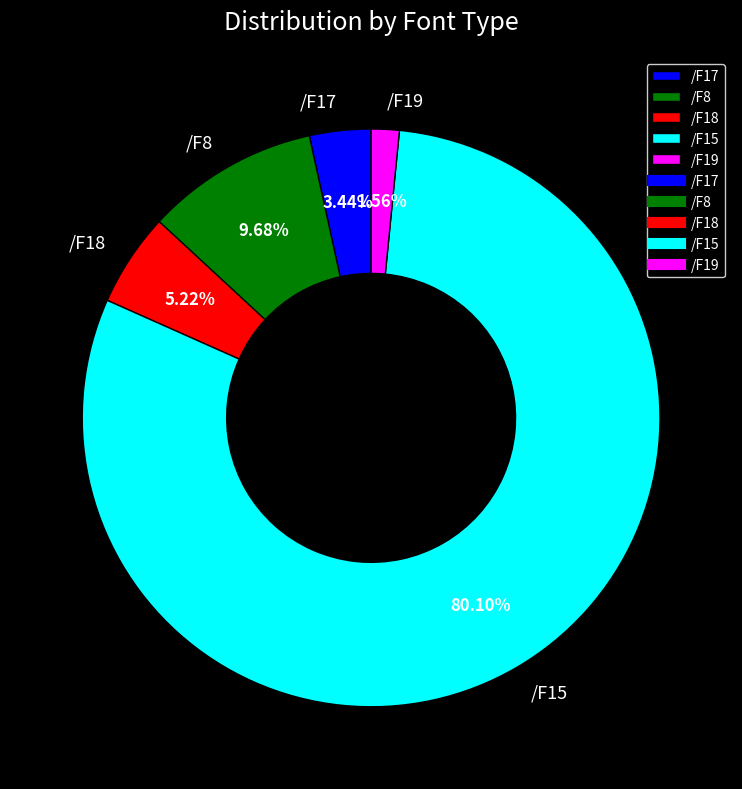

What is the ratio of the value at /F15 to the value at /F18?

15.3